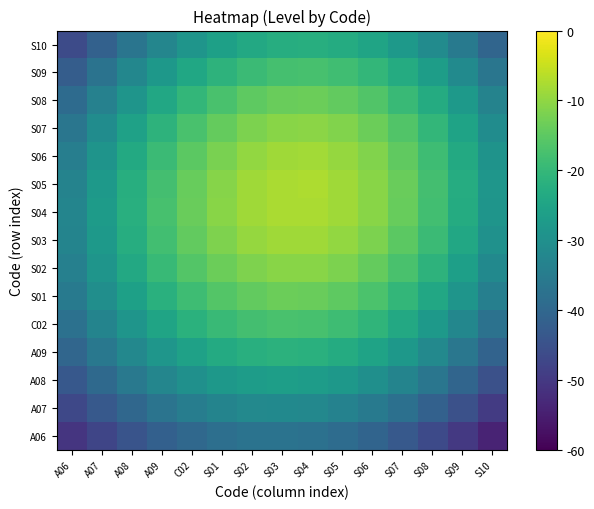

List the series in order of their peak value, lowest first.

A06, A07, A08, S10, A09, S09, C02, S08, S01, S02, S07, S03, S06, S04, S05